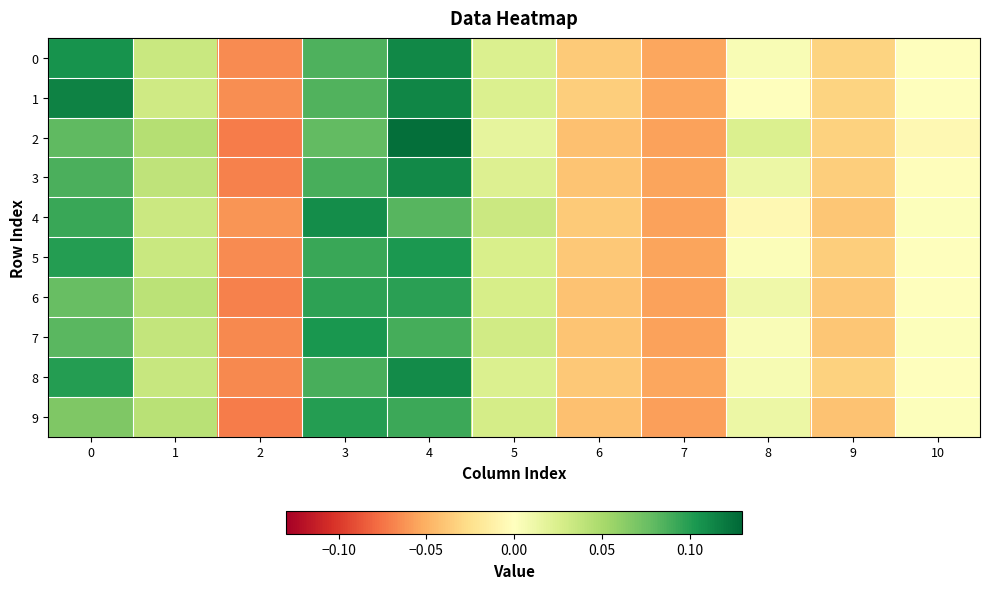

Reading right to left, what are all the values shown in this chart?

row_0: -0.0	-0.0	0.0	-0.1	-0.0	0.0	0.1	0.1	-0.1	0.0	0.1
row_1: -0.0	-0.0	0.0	-0.1	-0.0	0.0	0.1	0.1	-0.1	0.0	0.1
row_2: -0.0	-0.0	0.0	-0.1	-0.0	0.0	0.1	0.1	-0.1	0.0	0.1
row_3: -0.0	-0.0	0.0	-0.1	-0.0	0.0	0.1	0.1	-0.1	0.0	0.1
row_4: 0.0	-0.0	-0.0	-0.1	-0.0	0.0	0.1	0.1	-0.1	0.0	0.1
row_5: -0.0	-0.0	0.0	-0.1	-0.0	0.0	0.1	0.1	-0.1	0.0	0.1
row_6: 0.0	-0.0	0.0	-0.1	-0.0	0.0	0.1	0.1	-0.1	0.0	0.1
row_7: 0.0	-0.0	0.0	-0.1	-0.0	0.0	0.1	0.1	-0.1	0.0	0.1
row_8: -0.0	-0.0	0.0	-0.1	-0.0	0.0	0.1	0.1	-0.1	0.0	0.1
row_9: 0.0	-0.0	0.0	-0.1	-0.0	0.0	0.1	0.1	-0.1	0.0	0.1